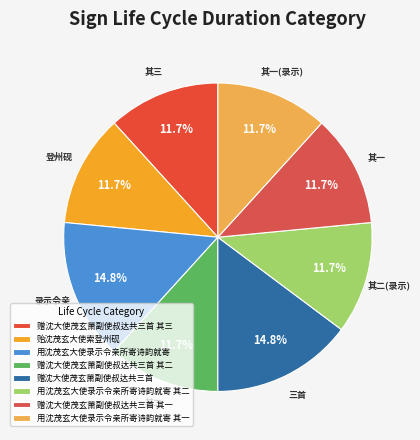

What percentage do 赠沈大使茂玄萧副使叔达共三首 其二 and 用沈茂玄大使录示令亲所寄诗韵就寄 together represent?

26.5%